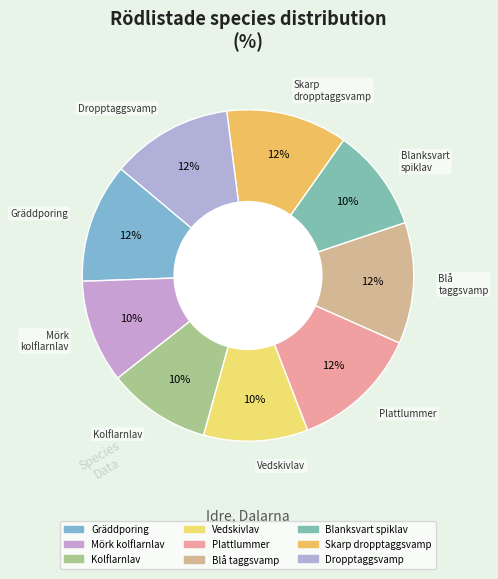

The Kolflarnlav slice represents 10% of the pie. True or false?

True